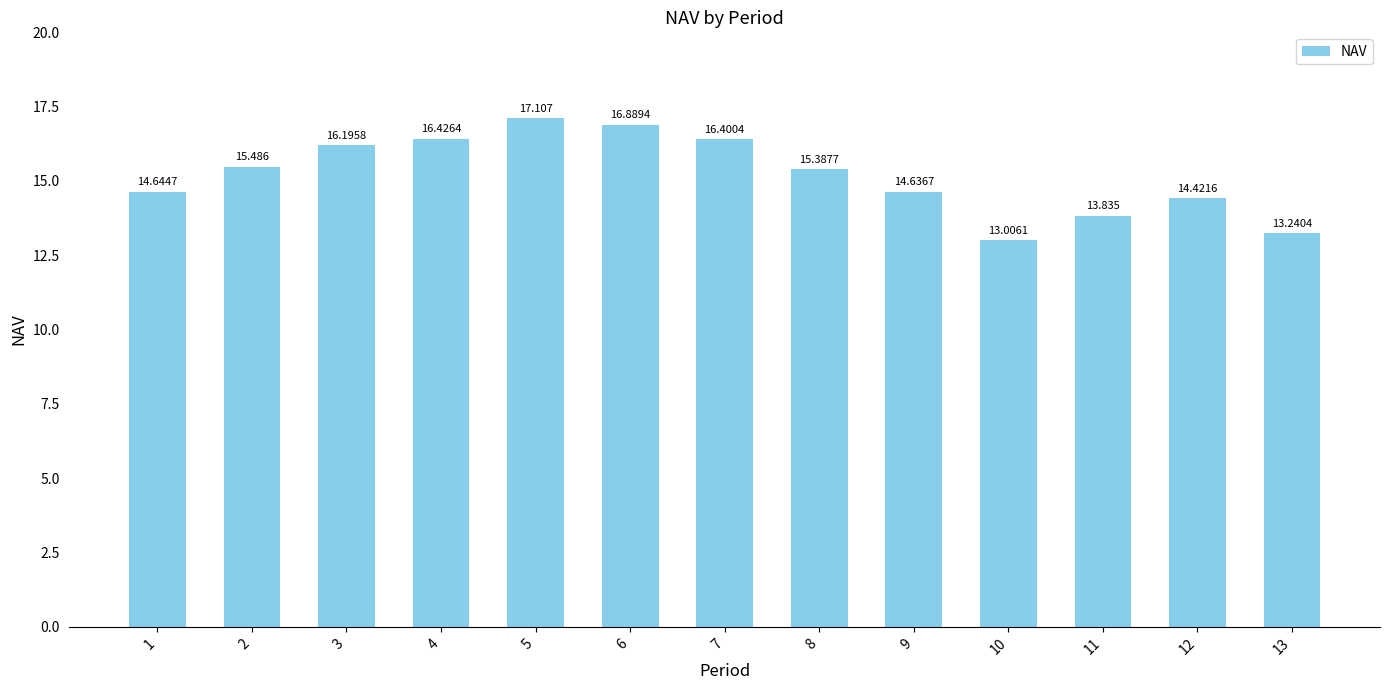

What is the value of the 7th bar from the left?

16.4